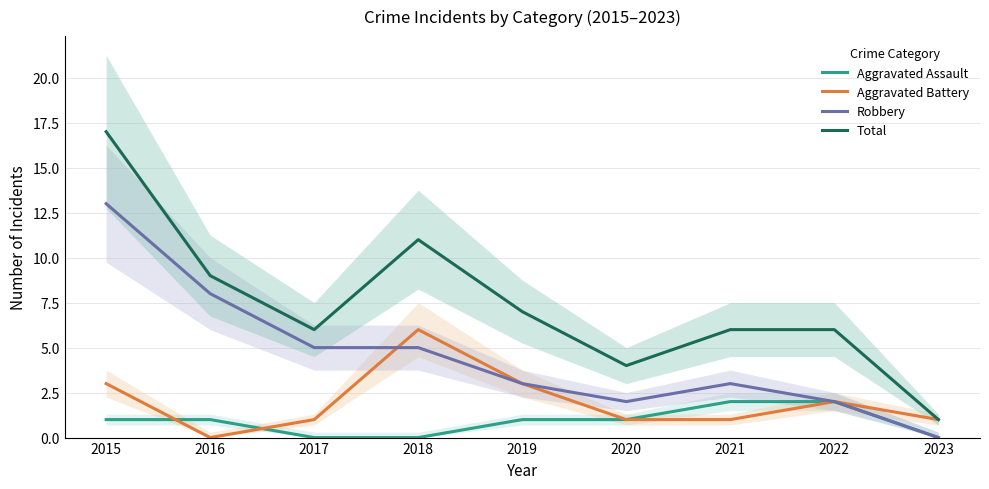

How many interior local peaks does the Aggravated Battery series have?

2